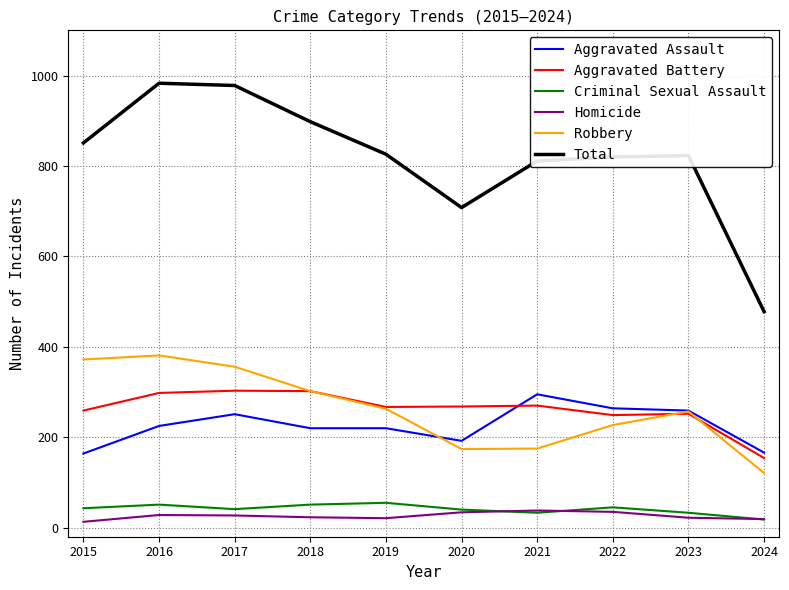

What is the sum of all Total values?

8176